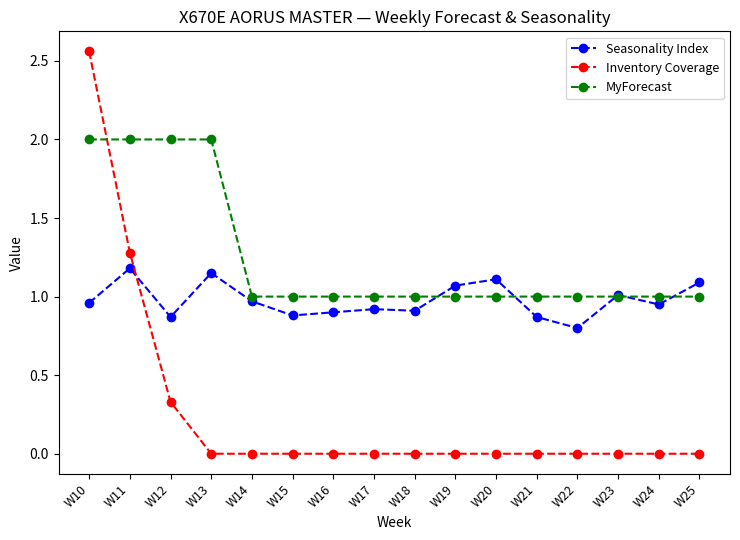

Which series has the widest spread of values?

Inventory Coverage